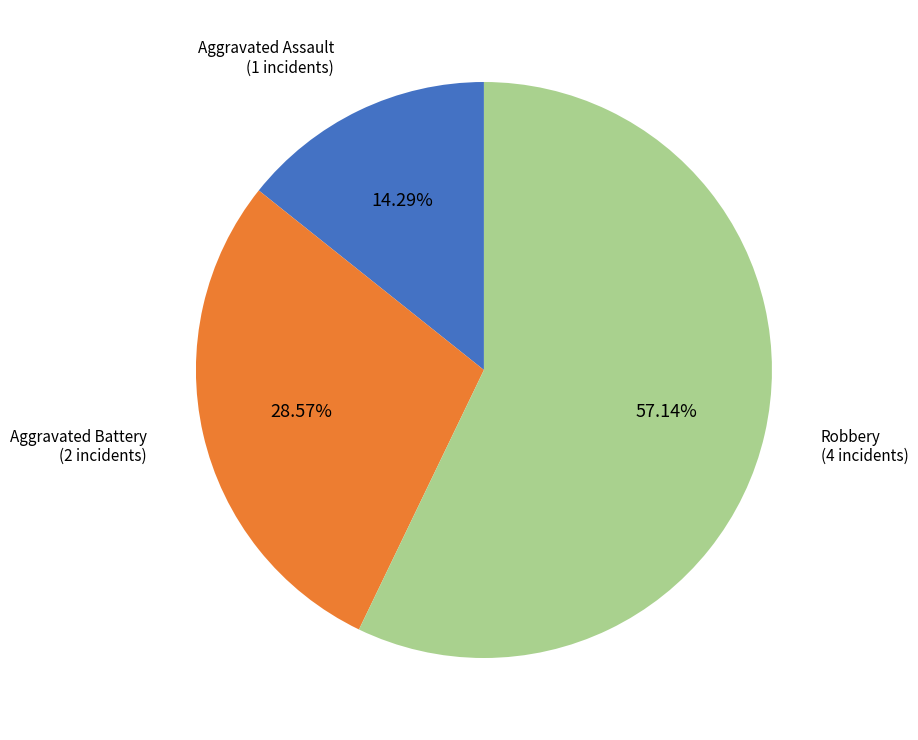

How many segments does this pie chart have?

3